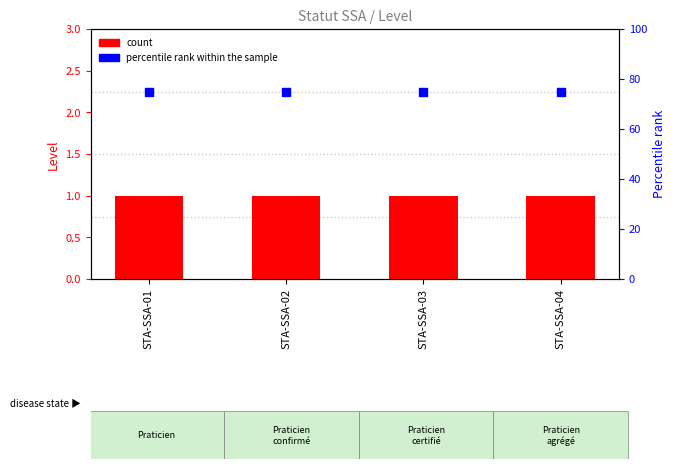

At which category is the sum across all series the highest?

STA-SSA-01